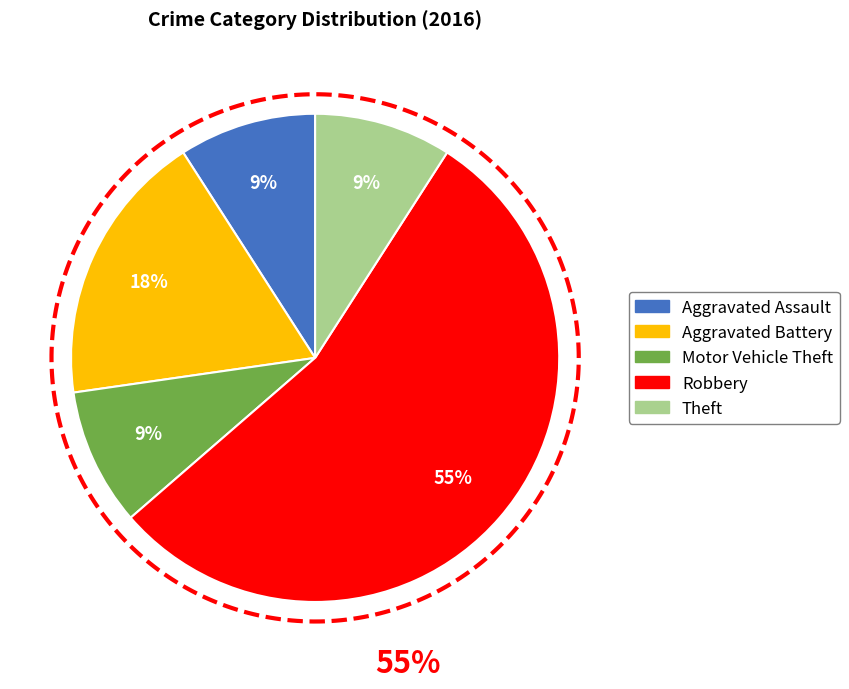

Rank the categories by value from lowest to highest.

Aggravated Assault, Motor Vehicle Theft, Theft, Aggravated Battery, Robbery